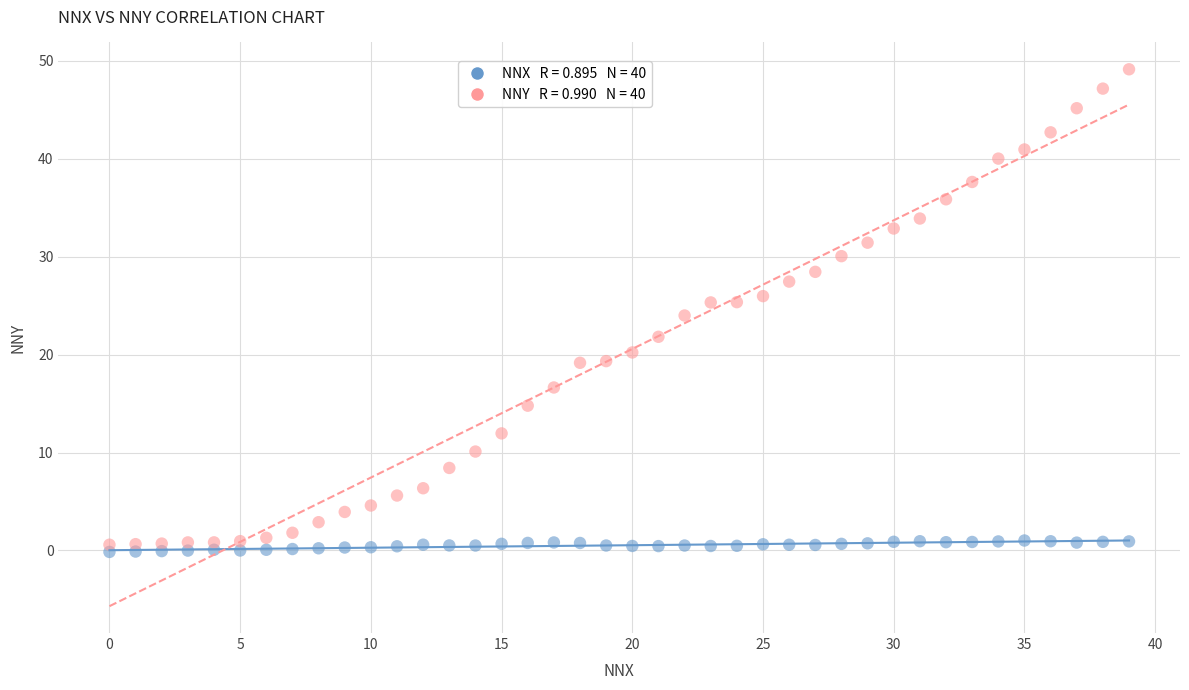

Across all data points, what is the range of Y values (max minus min)?

49.3